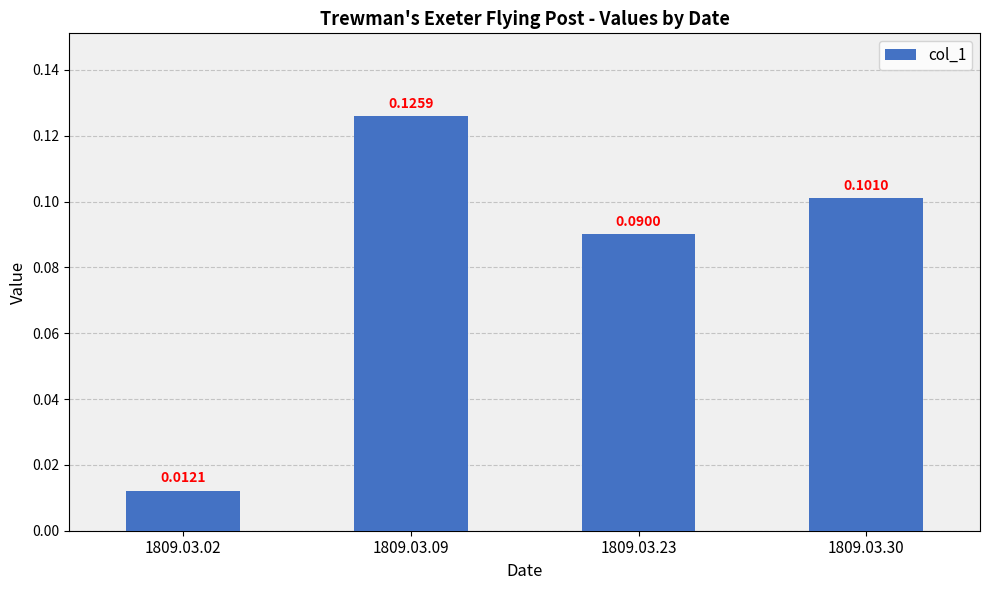

Between 1809.03.02 and 1809.03.30, which is larger?

1809.03.30